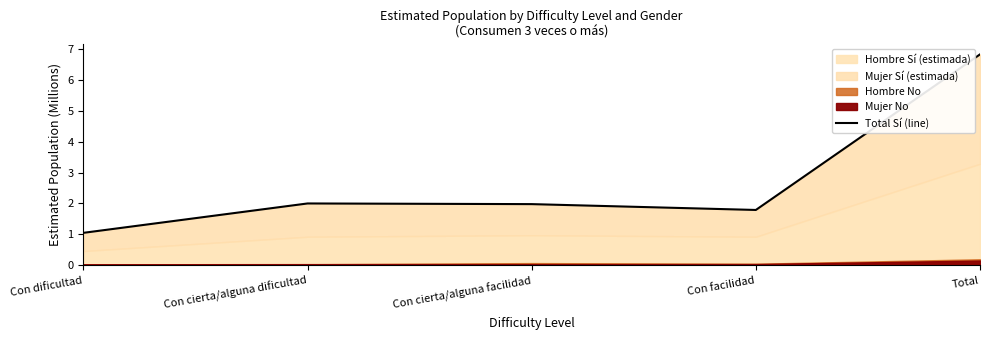

How many data points does each series have?

5